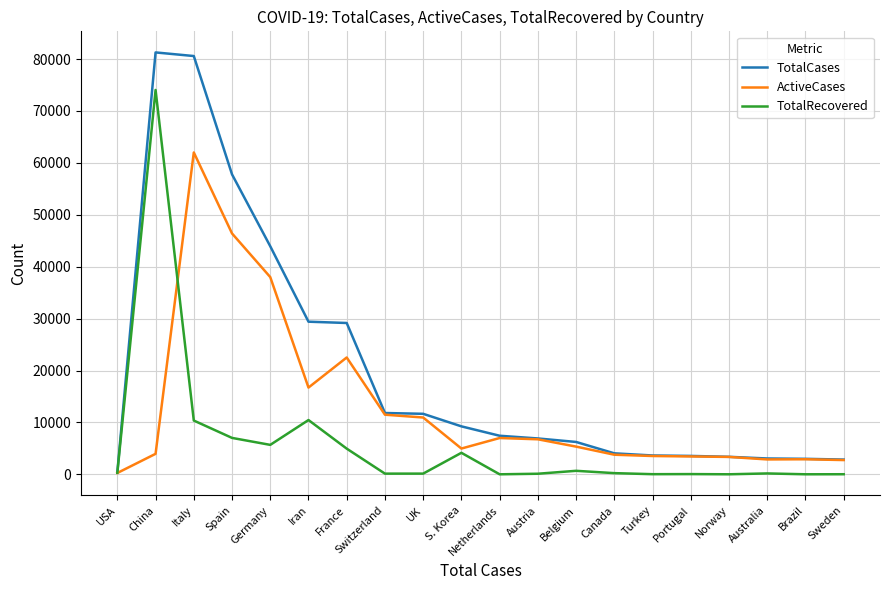

What is the maximum value shown in the chart?

81285